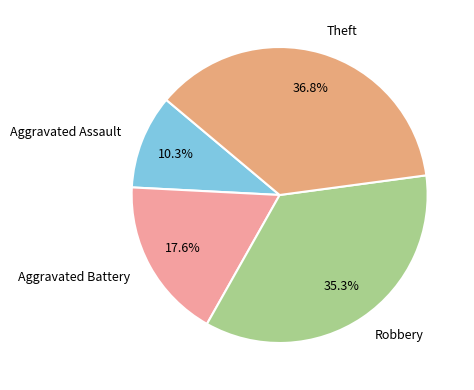

How many segments does this pie chart have?

4